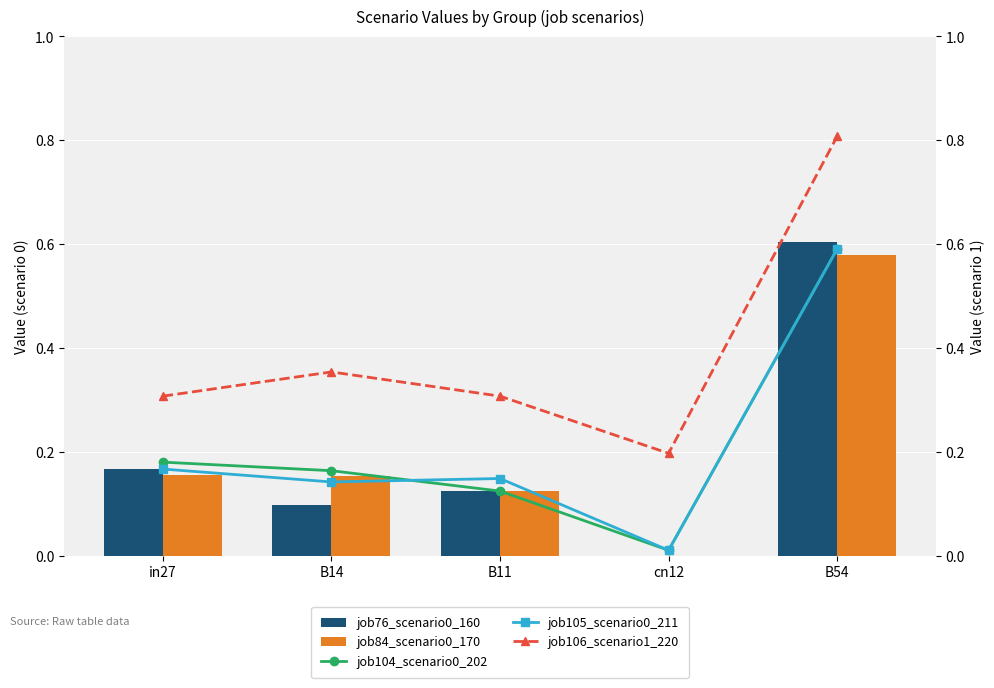

Between cn12 and B54, which is larger?

B54